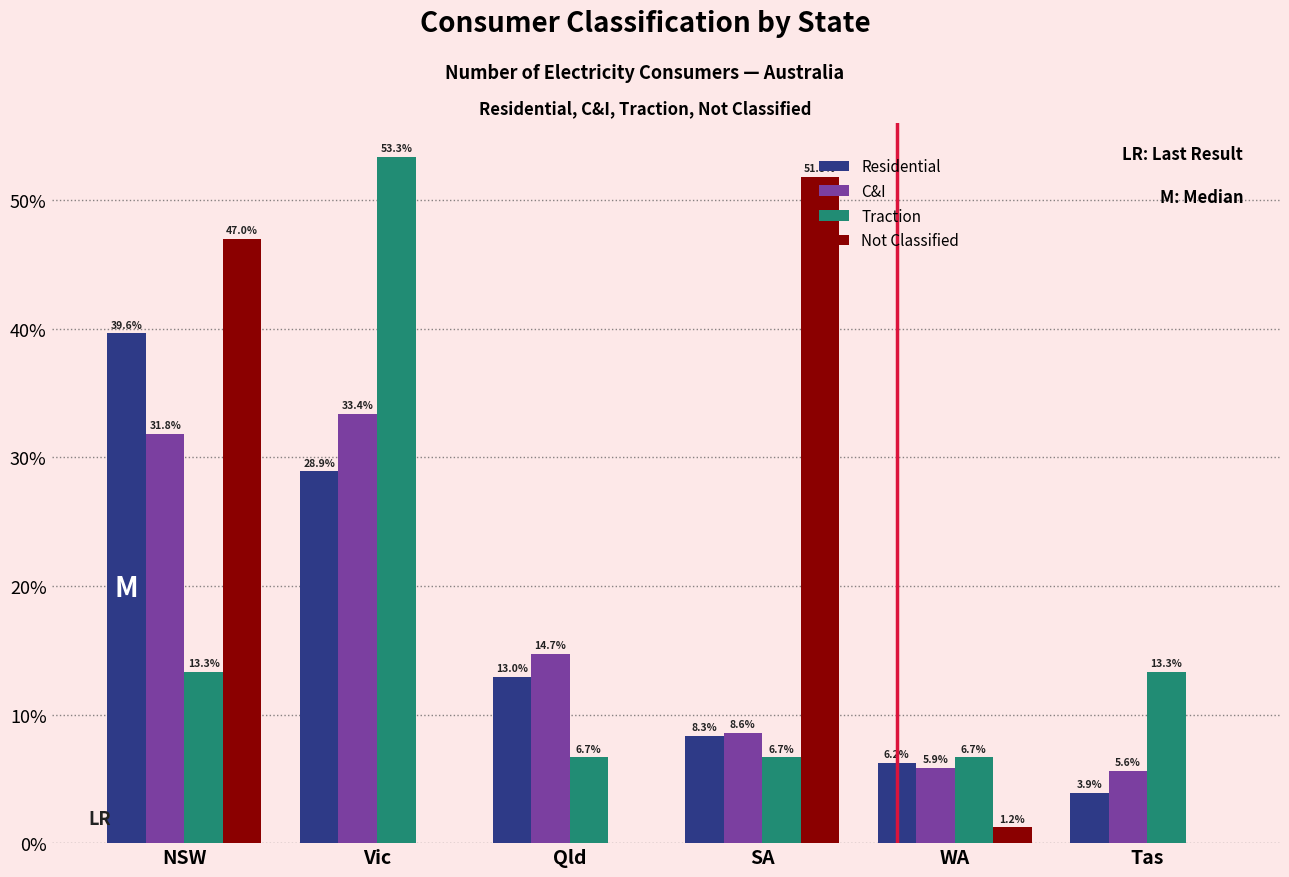

Reading left to right, extract all data points from this chart.

Residential: NSW=39.6	Vic=28.9	Qld=13.0	SA=8.3	WA=6.2	Tas=3.9
C&I: NSW=31.8	Vic=33.4	Qld=14.7	SA=8.6	WA=5.9	Tas=5.6
Traction: NSW=13.3	Vic=53.3	Qld=6.7	SA=6.7	WA=6.7	Tas=13.3
Not Classified: NSW=47.0	Vic=0.0	Qld=0.0	SA=51.8	WA=1.2	Tas=0.0